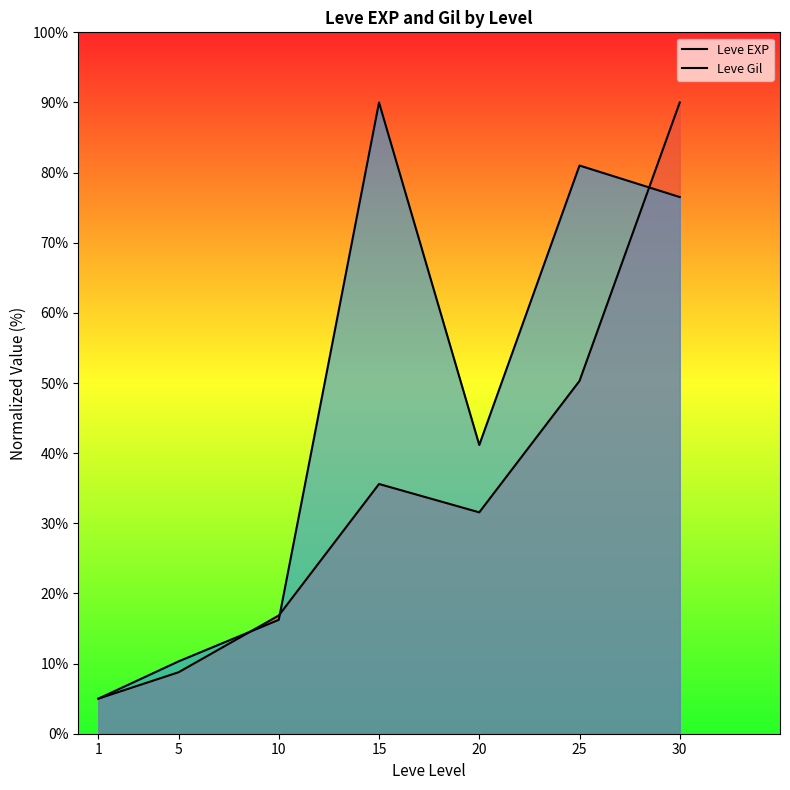

How many categories are shown in the chart?

7